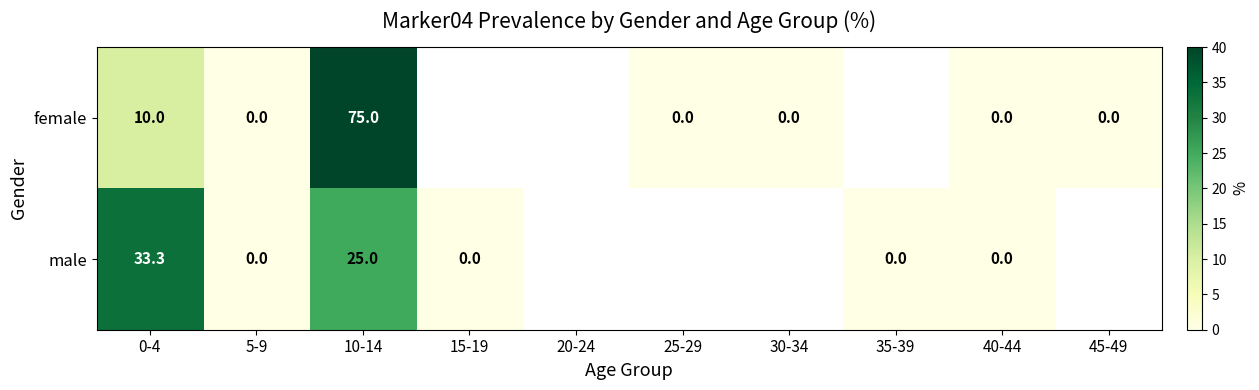

True or false: male has a value of 33.3 at 0-4.

True